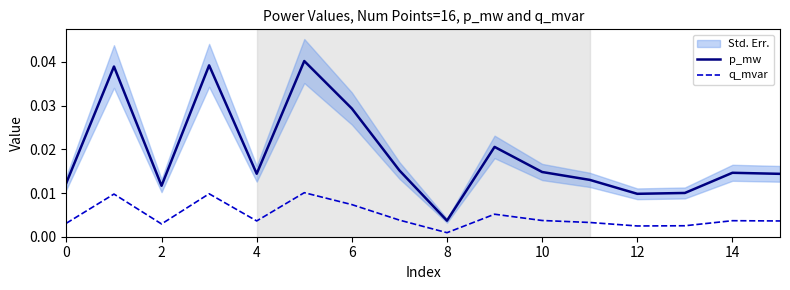

Which series has the largest range (max minus min)?

p_mw